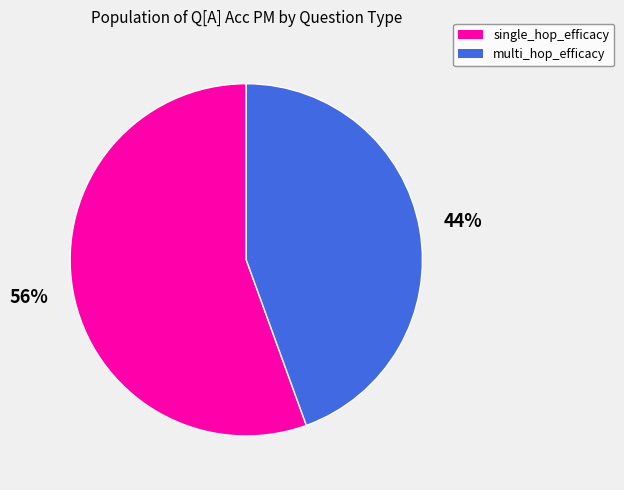

To the nearest percent, what is the average slice percentage?

50%